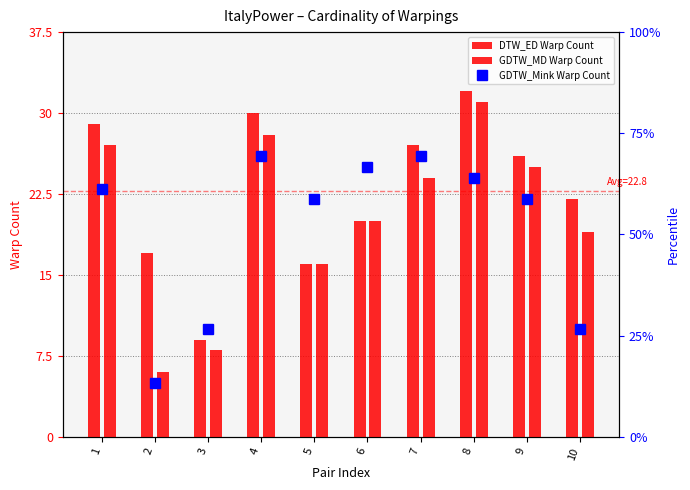

At how many categories does at least one series exceed 46?

7